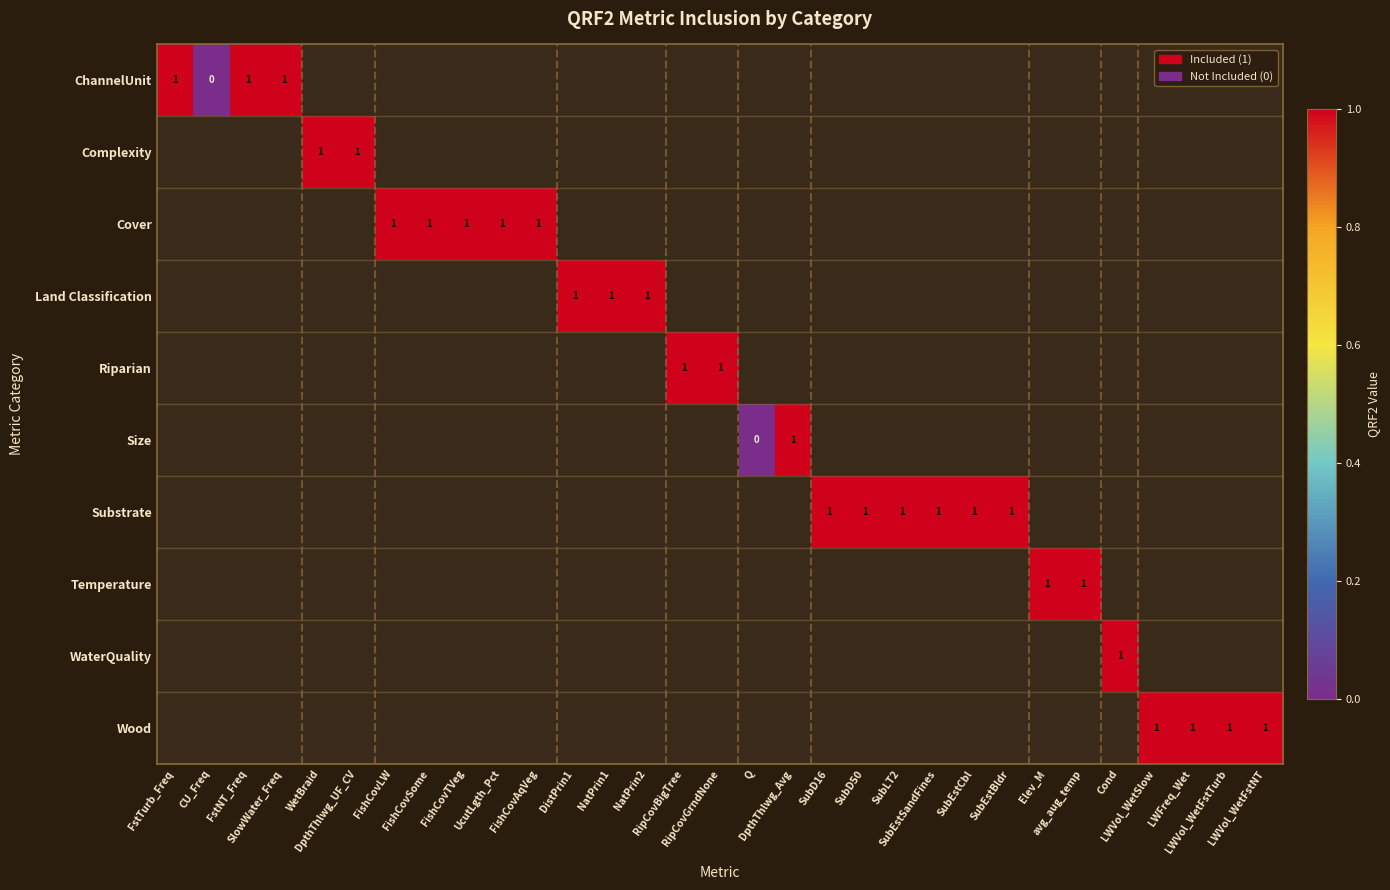

Which category has the lowest value across all series?

CU_Freq